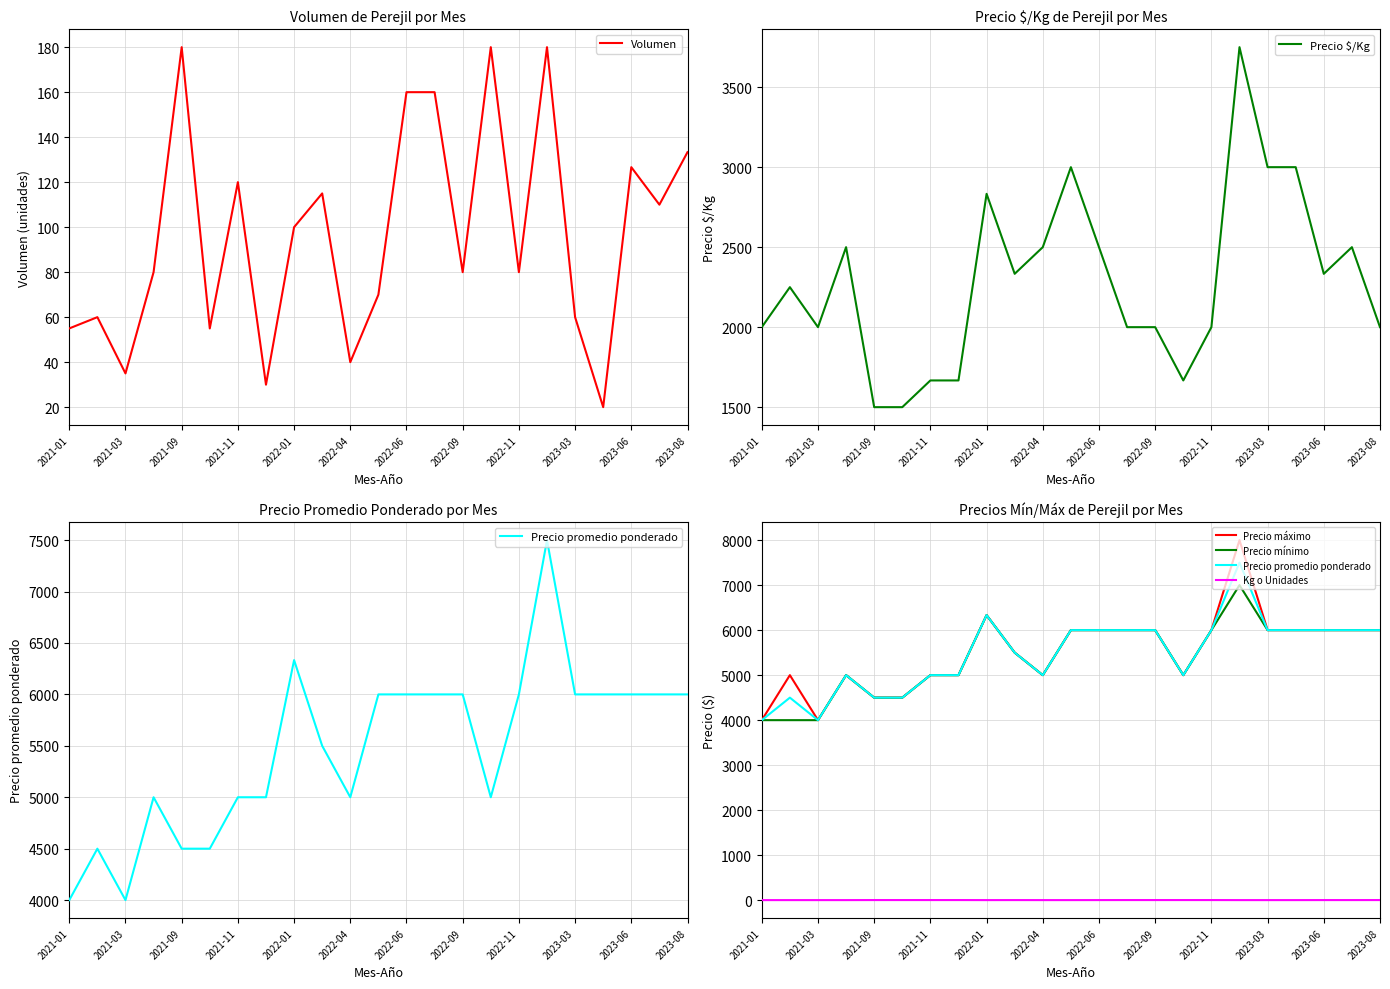

What is the maximum value for Volumen?

180.0